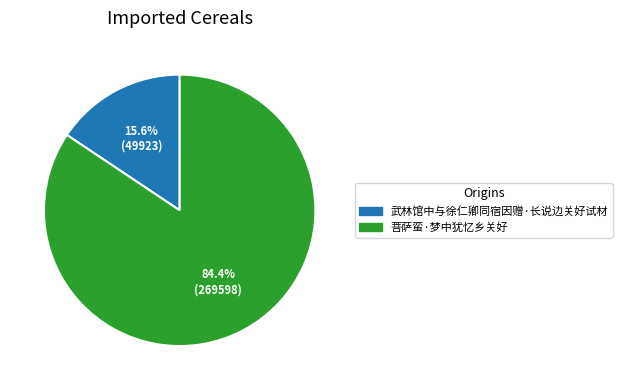

Between 菩萨蛮·梦中犹忆乡关好 and 武林馆中与徐仁卿同宿因赠·长说边关好试材, which is larger?

菩萨蛮·梦中犹忆乡关好